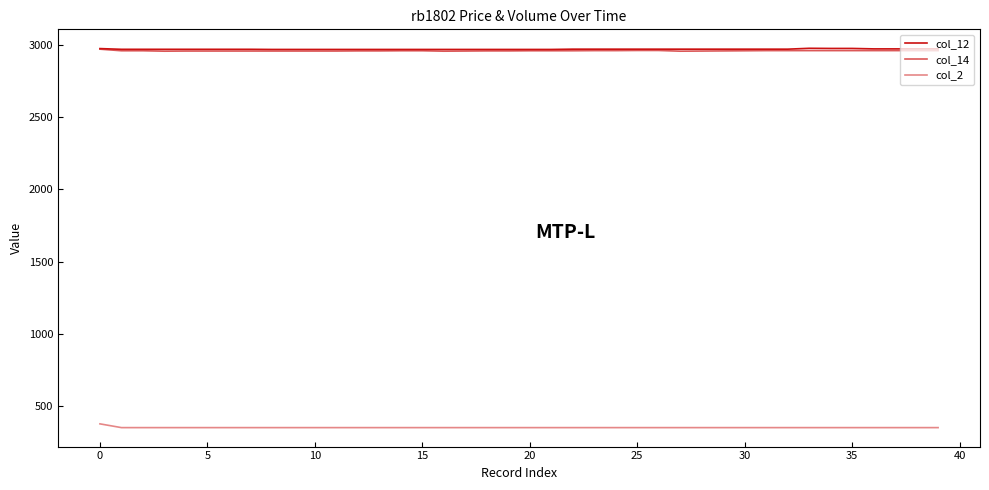

Does the chart display data point markers on the line(s)?

No